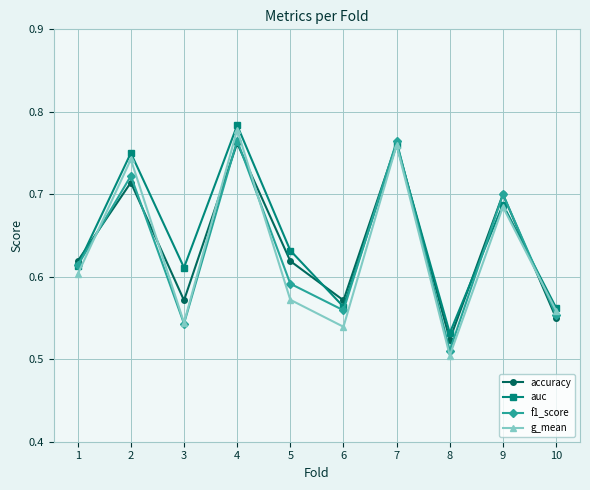

Which series has the largest range (max minus min)?

g_mean